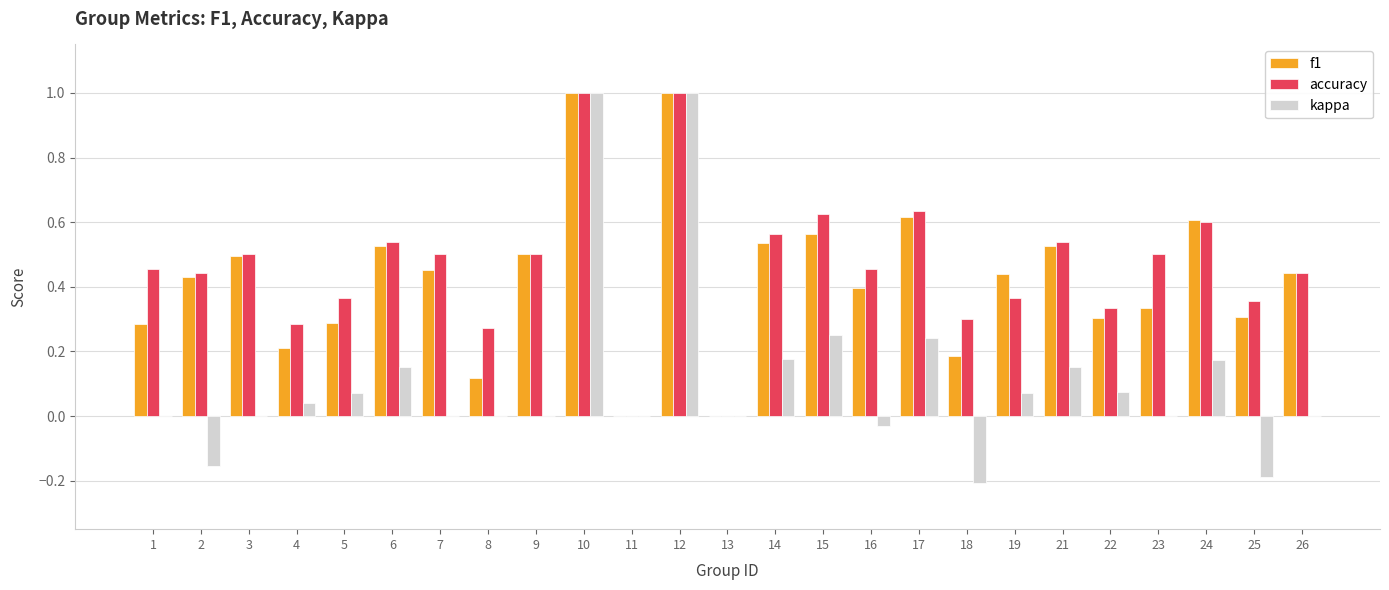

Is the value of accuracy at 8 greater than the value of f1 at 11?

Yes